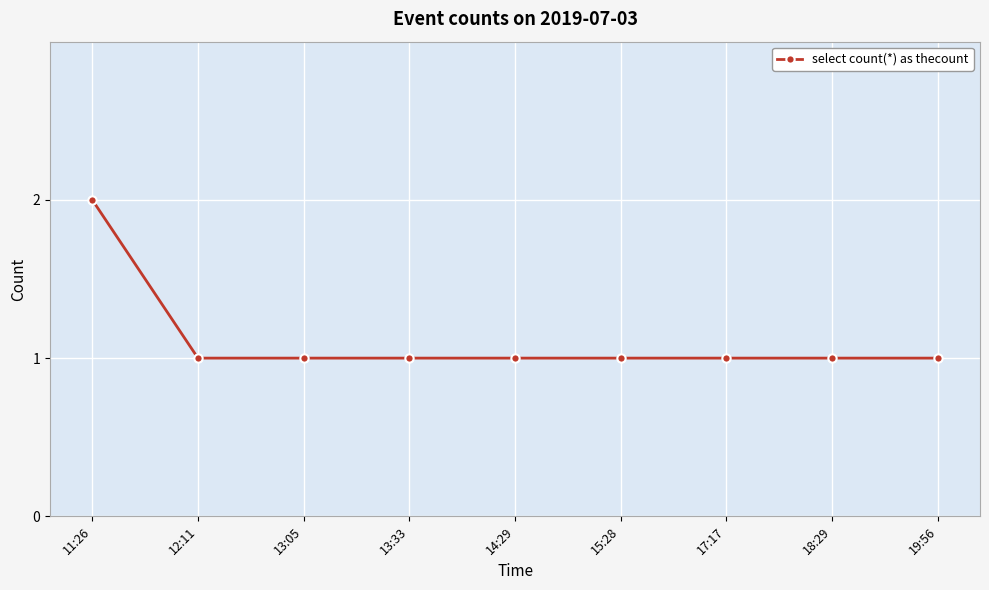

What is the ratio of the value at 13:05 to the value at 19:56?

1.0